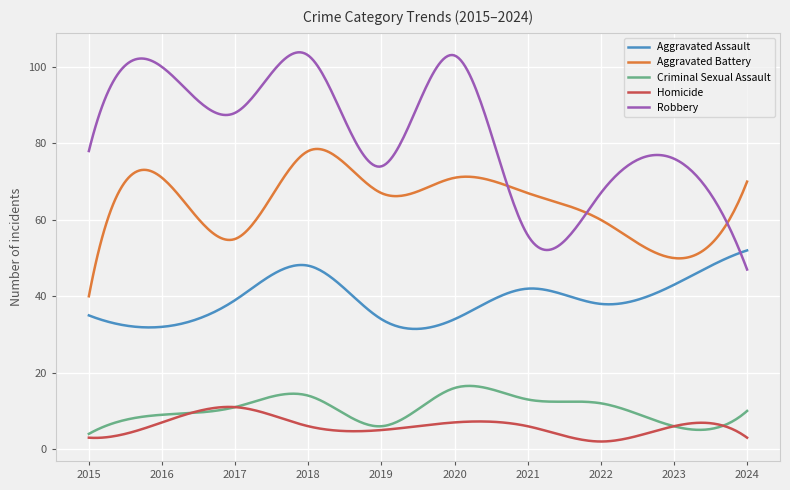

Which series has the largest total across all categories?

Robbery